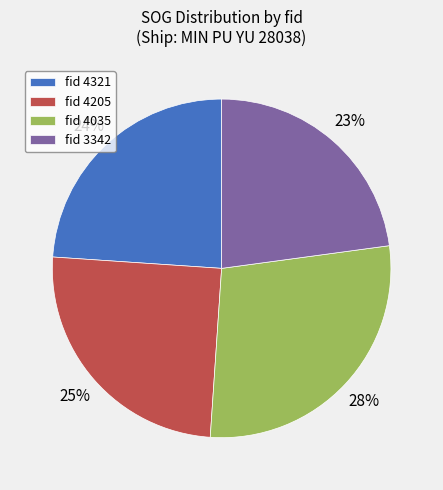

Approximately how many times larger is the value at fid 4205 compared to fid 4035?

0.9